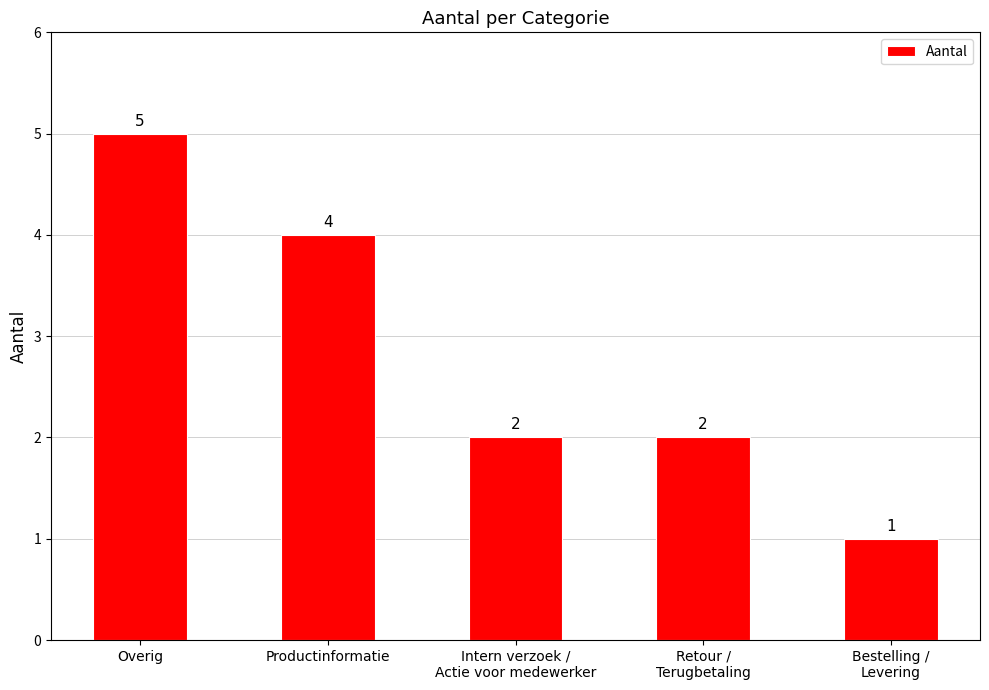

What is the sum of all values?

14